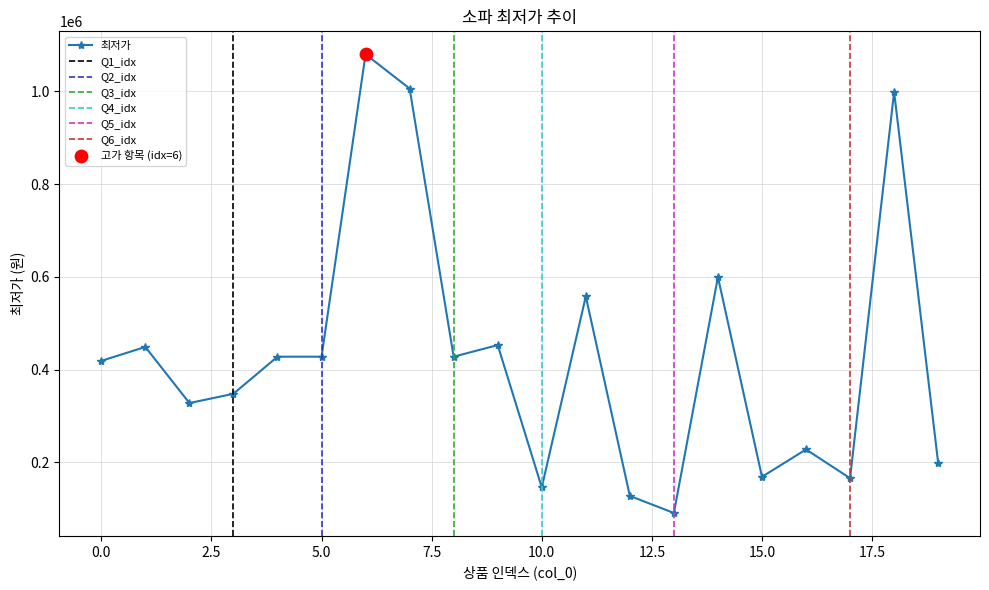

Which has a higher value, 15 or 8?

8